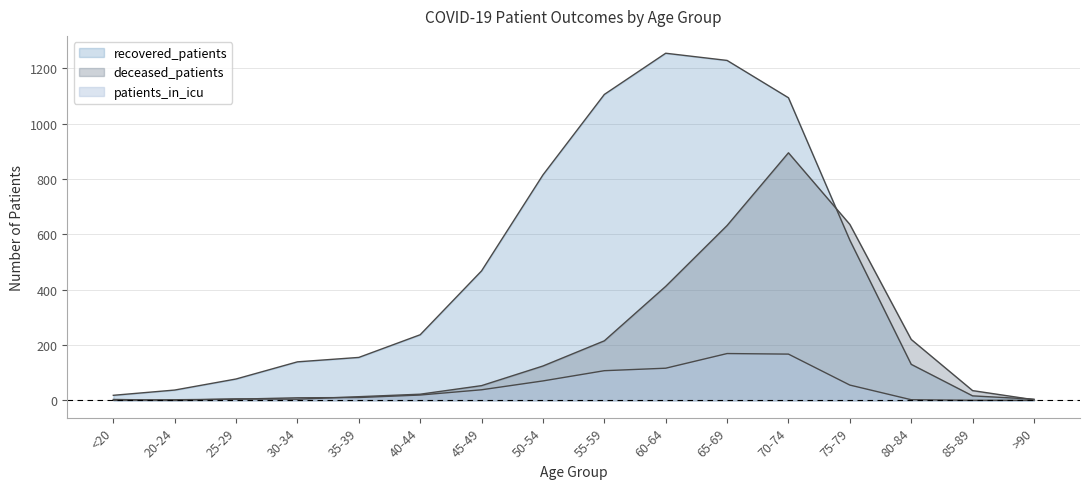

What is the label of the 7th point from the right?

60-64